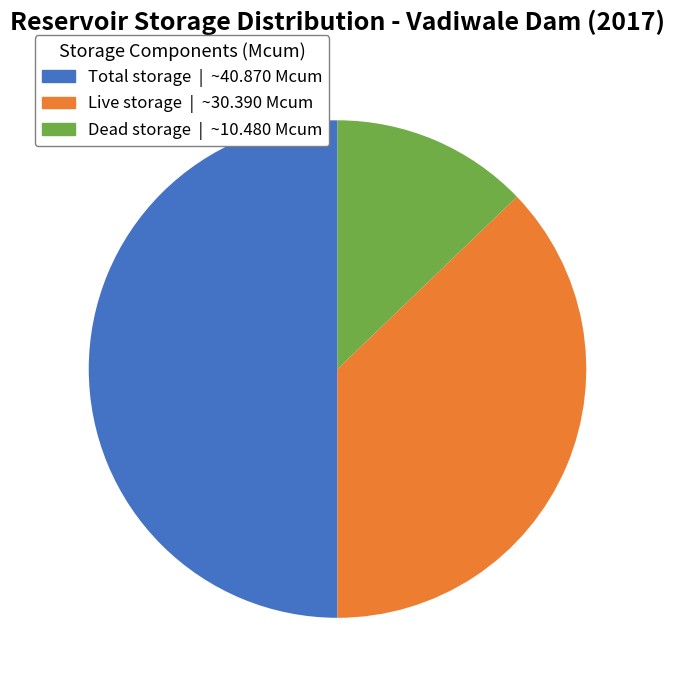

Does Live storage account for over 50% of the chart?

No